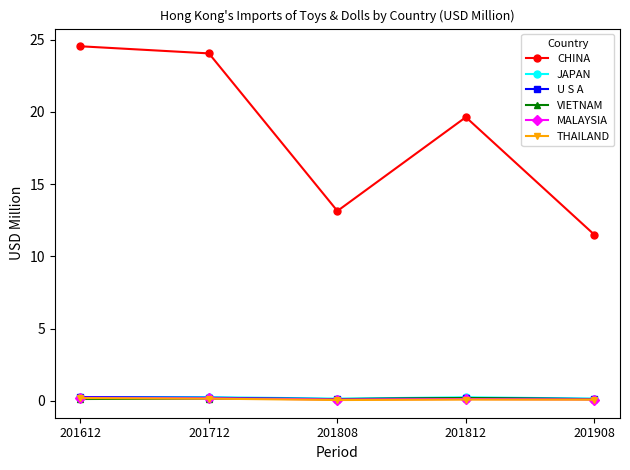

What is the value of the U S A point at the 4th from the left?

0.2